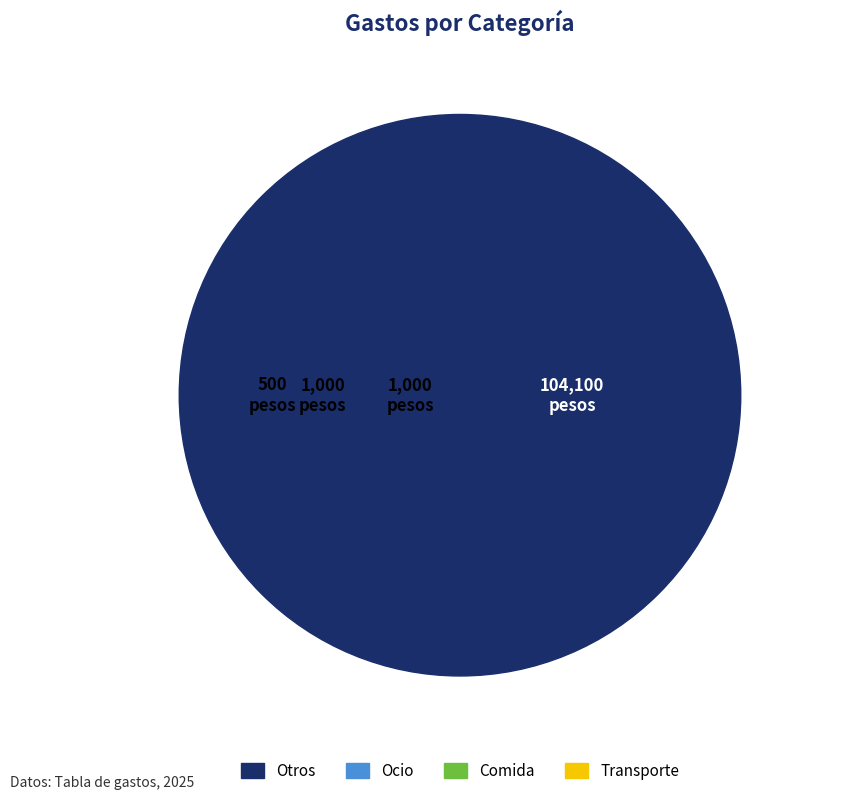

What percentage do Ocio and Transporte together represent?

1.4%